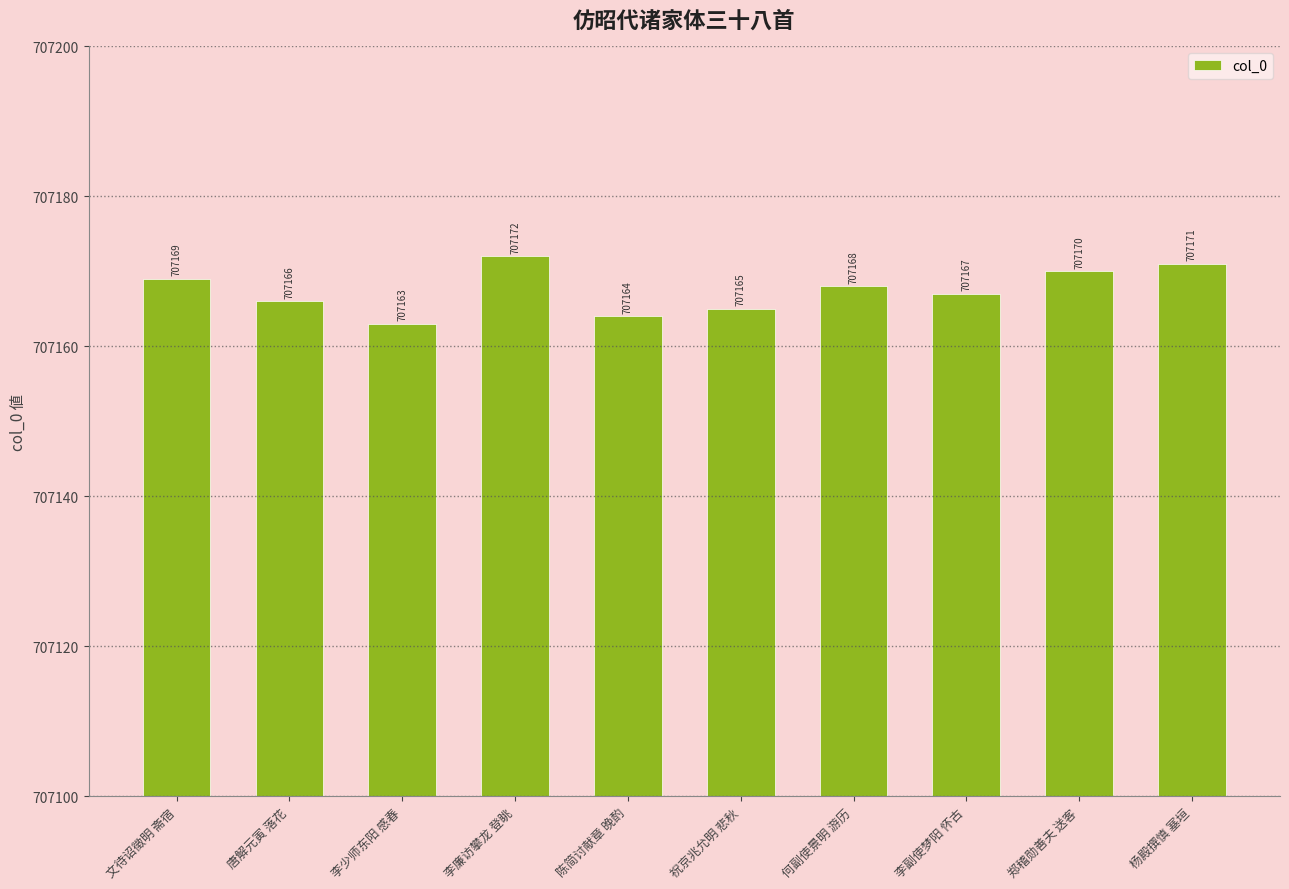

Does the chart contain stacked bars?

No